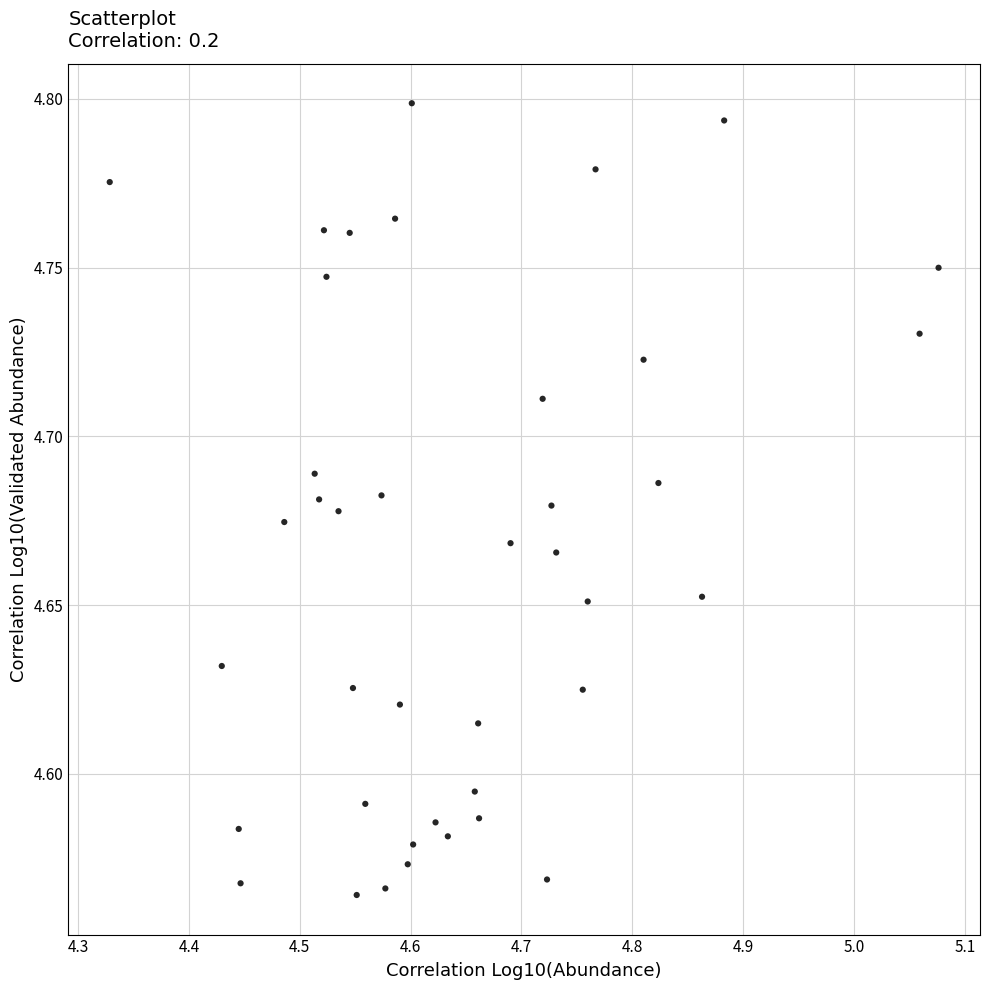

What is the range of X values (max minus min)?

0.7